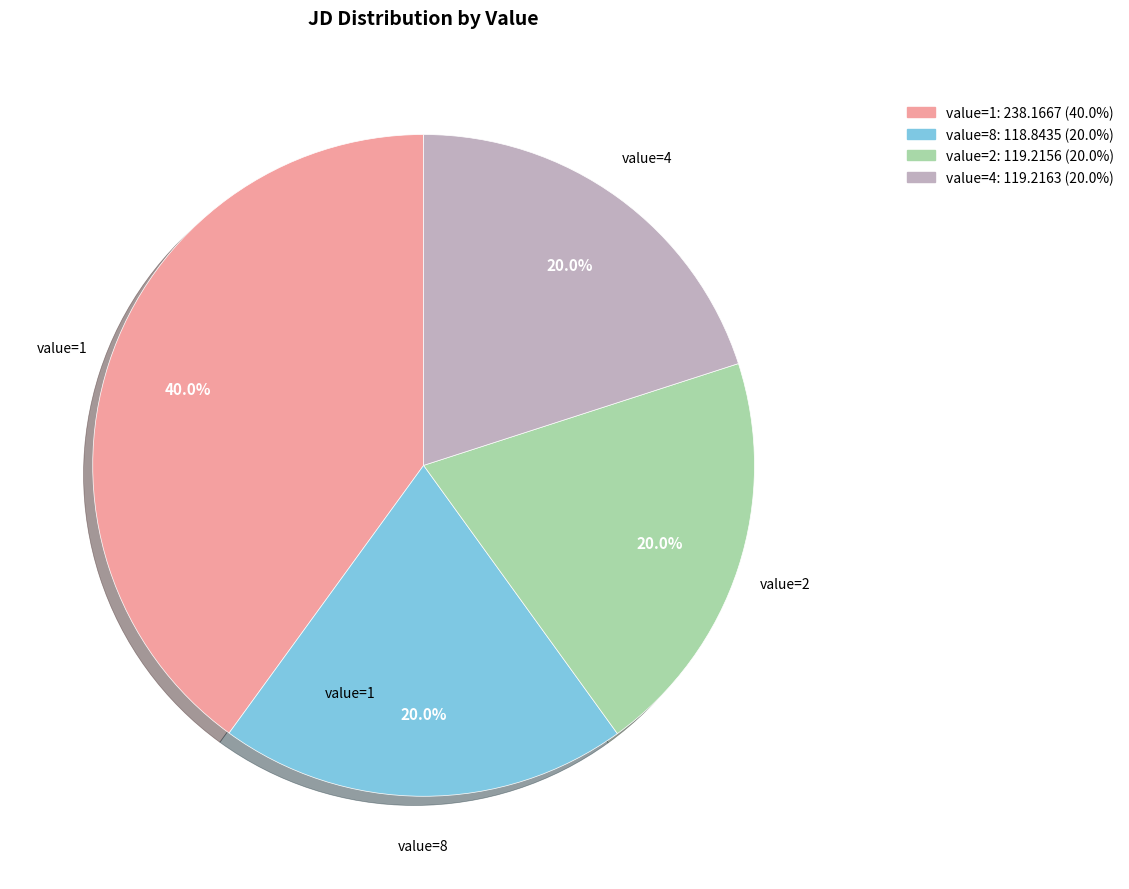

How many segments does this pie chart have?

4